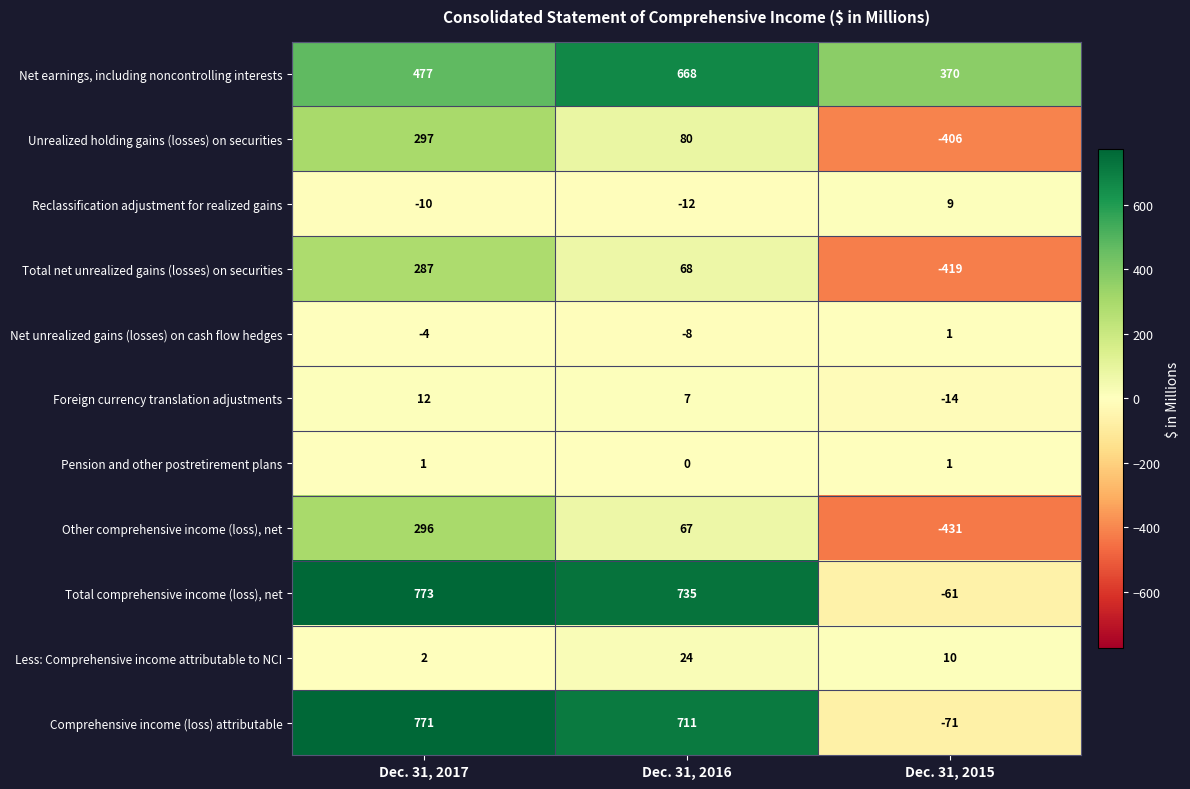

What is the difference between the Unrealized holding gains (losses) on securities values at Dec. 31, 2015 and Dec. 31, 2017?

703